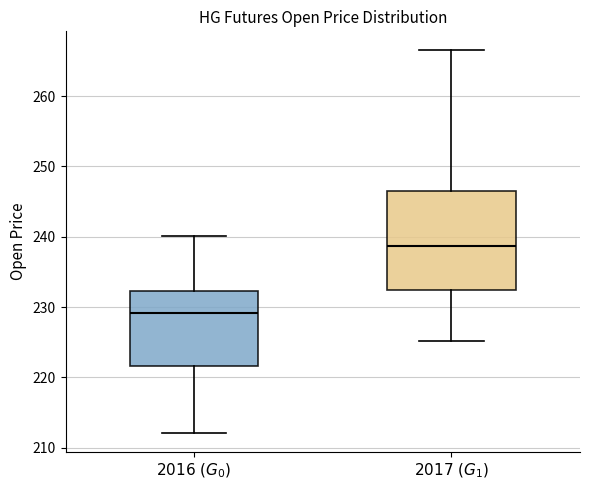

Reading left to right, transcribe this box plot: for each box, give where its median line is, the range the box spans, and where its two whiskers end, as read against the y-axis. The values are not printed on the chart, so give them approximately, as read against the axis.

$2016\ (G_0)$: median 229, box 222 to 232, whiskers 212 to 240
$2017\ (G_1)$: median 239, box 232 to 247, whiskers 225 to 267